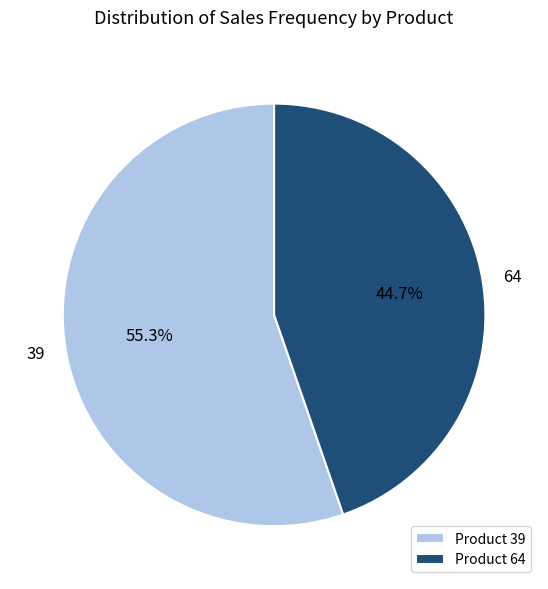

What percentage is the 64 slice, to the nearest percent?

45%